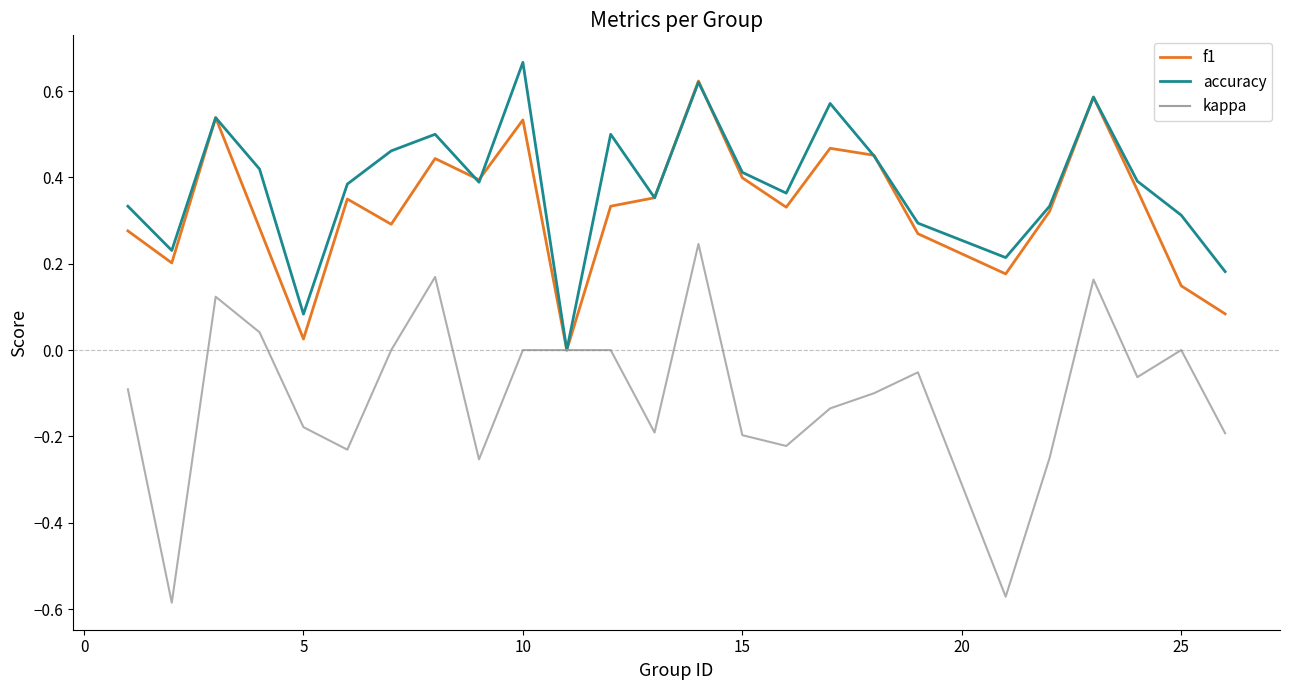

Which series has the widest spread of values?

kappa